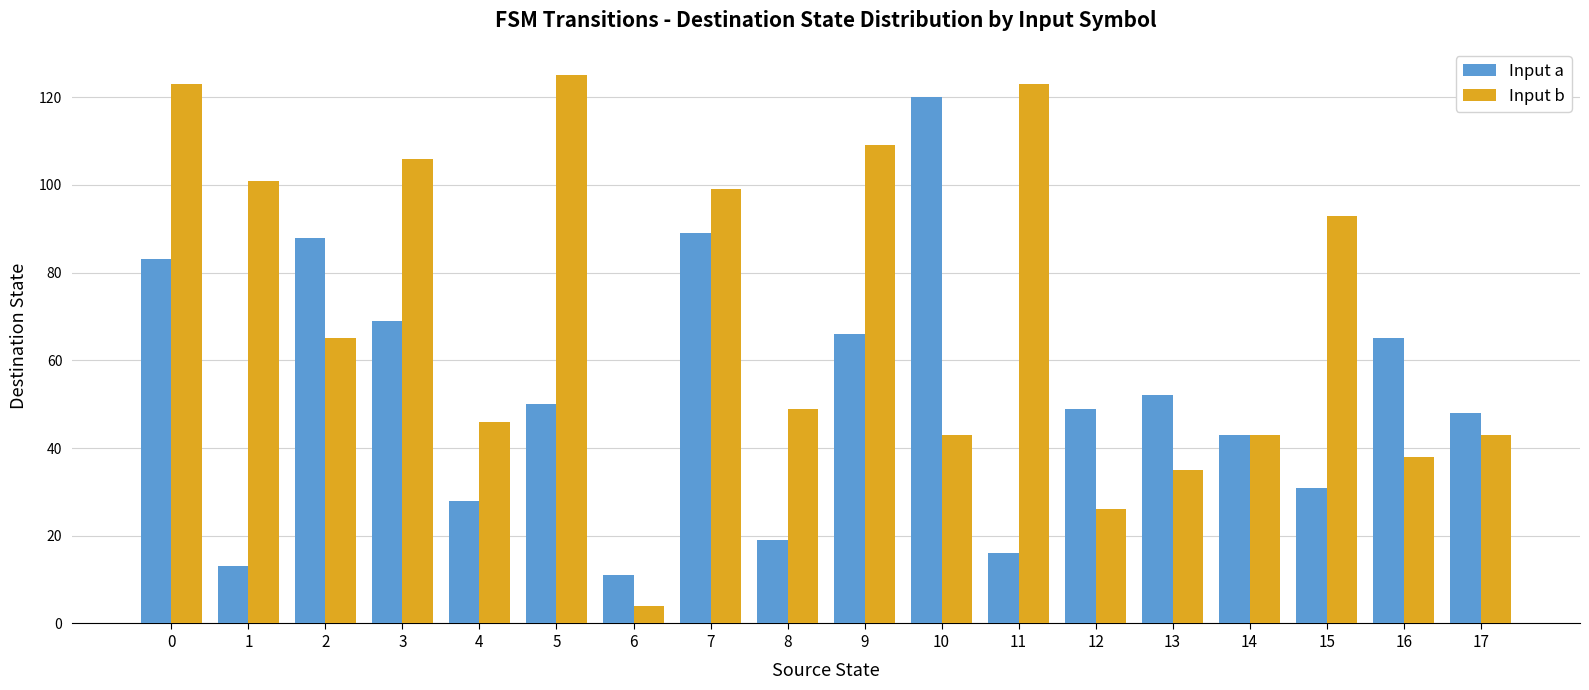

Is it true that Input a equals 63 at 17?

False